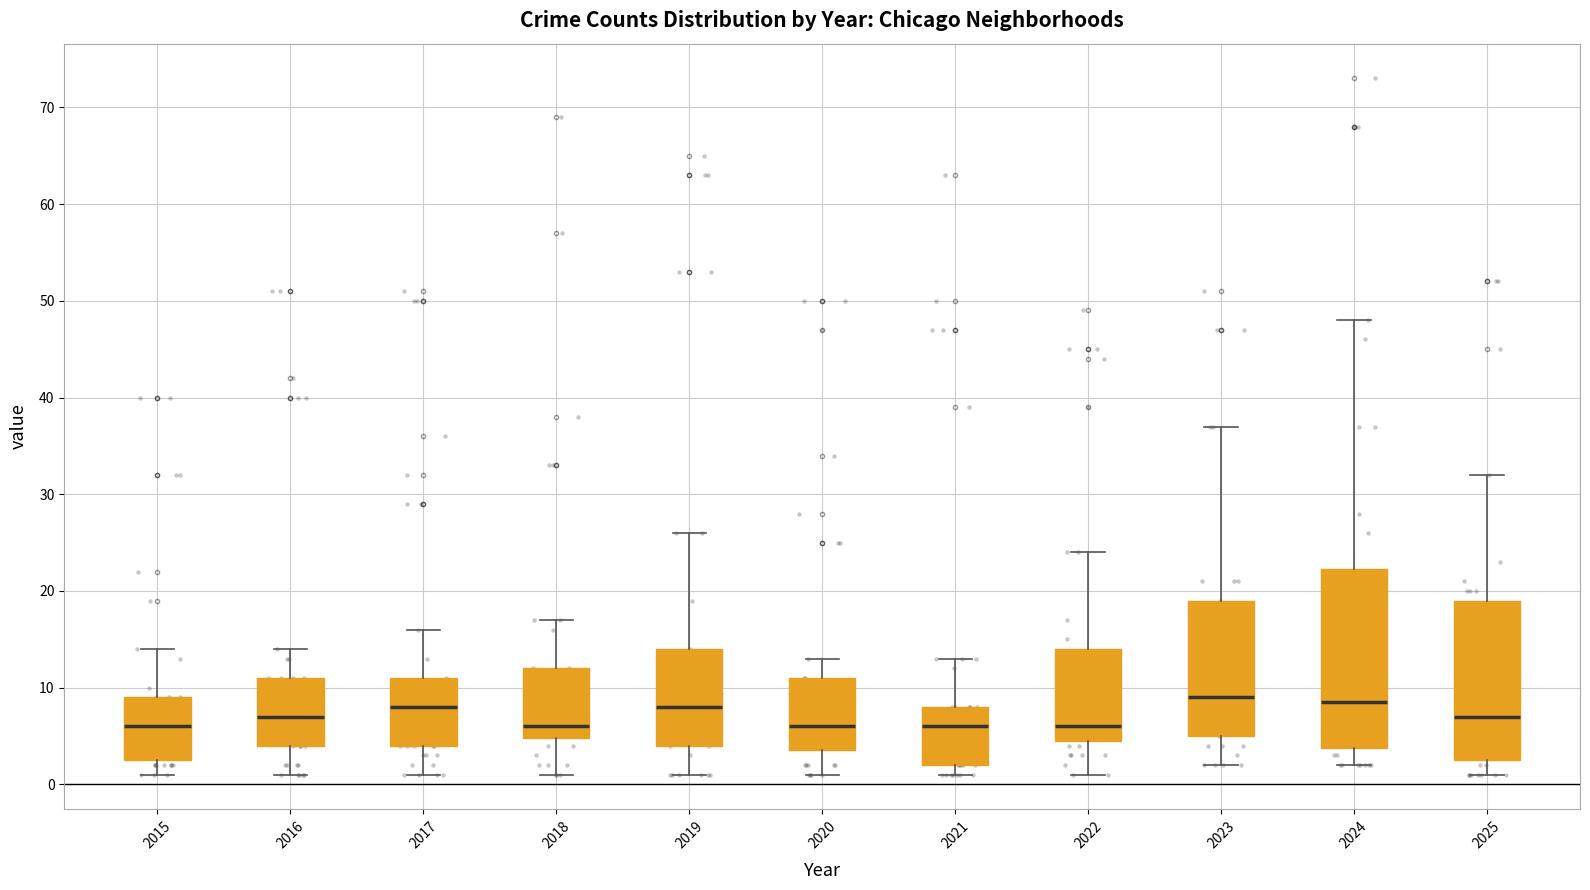

Reading left to right, transcribe this box plot: for each box, give where its median line is, the range the box spans, and where its two whiskers end, as read against the y-axis. The values are not printed on the chart, so give them approximately, as read against the axis.

2015: median 6, box 3 to 9, whiskers 1 to 14
2016: median 7, box 4 to 11, whiskers 1 to 14
2017: median 8, box 4 to 11, whiskers 1 to 16
2018: median 6, box 5 to 12, whiskers 1 to 17
2019: median 8, box 4 to 14, whiskers 1 to 26
2020: median 6, box 4 to 11, whiskers 1 to 13
2021: median 6, box 2 to 8, whiskers 1 to 13
2022: median 6, box 5 to 14, whiskers 1 to 24
2023: median 9, box 5 to 19, whiskers 2 to 37
2024: median 9, box 4 to 22, whiskers 2 to 48
2025: median 7, box 3 to 19, whiskers 1 to 32